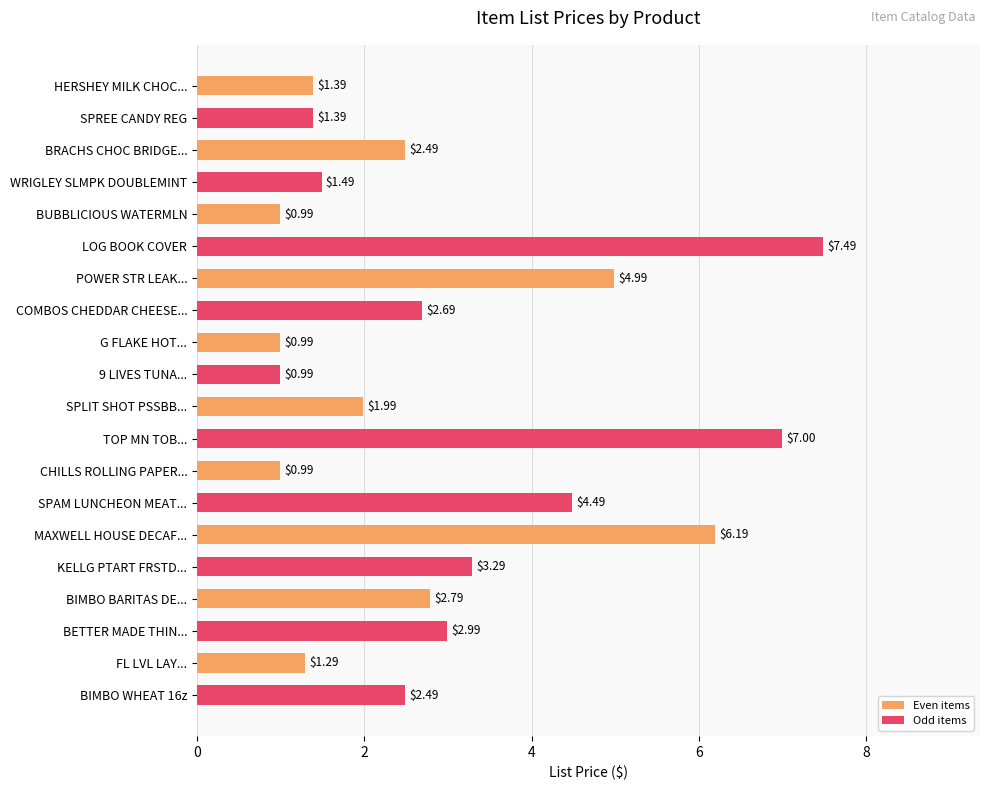

What is the sum of all values?

58.4